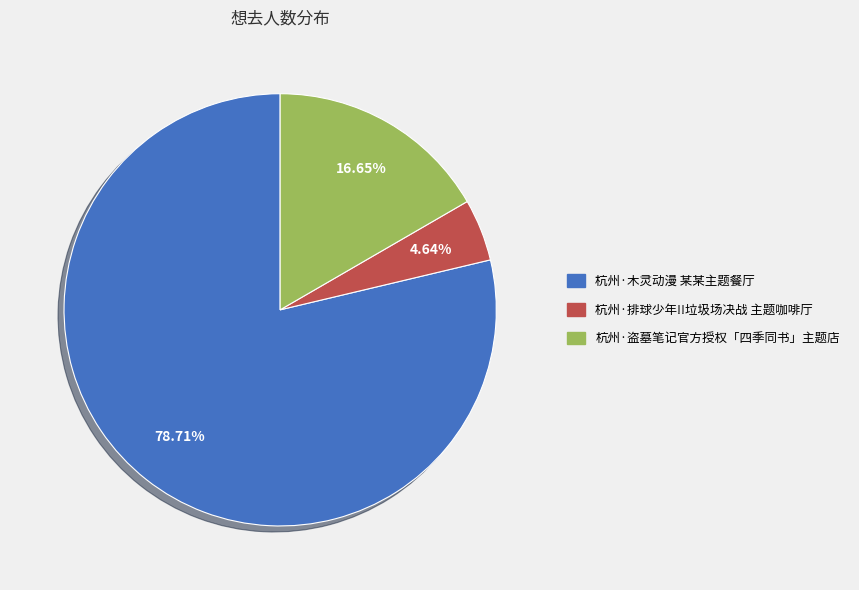

Is it true that 杭州·排球少年!!垃圾场决战 主题咖啡厅 is 5% of the pie?

True